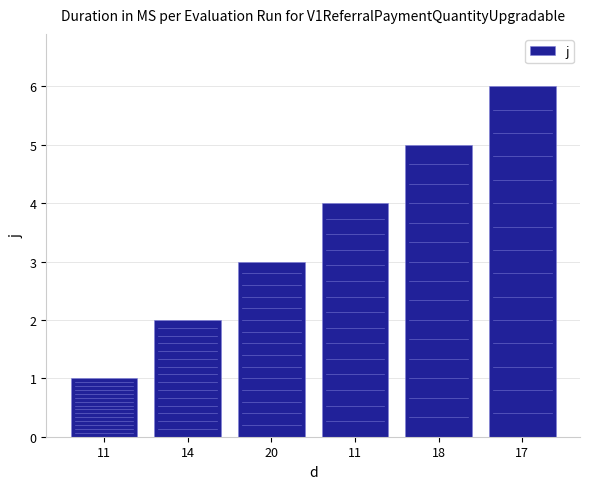

Where is the data nearest to the value 3?

20